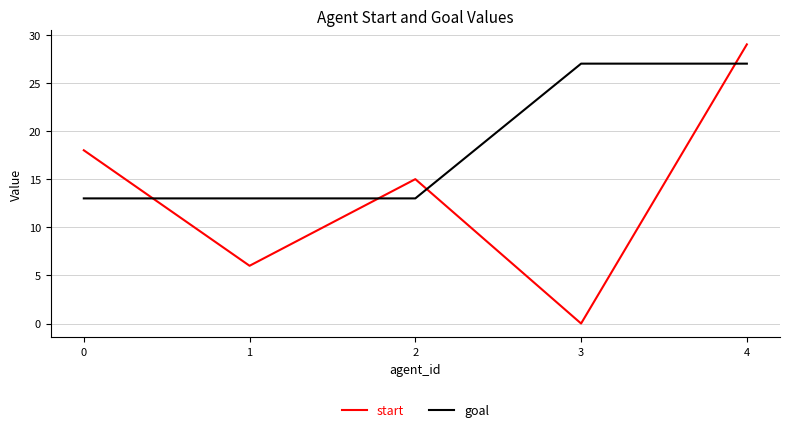

After their last crossing, which series has the higher values: start or goal?

start